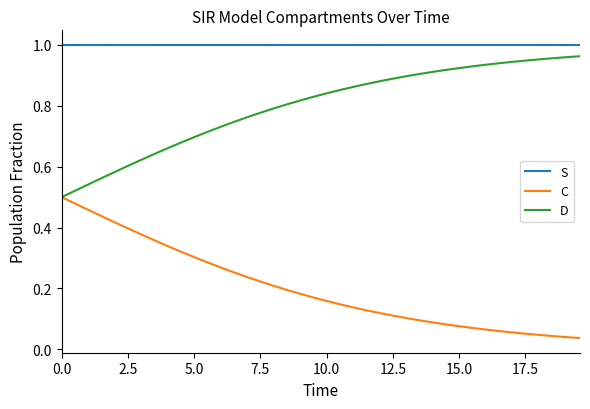

True or false: D and S intersect in this chart.

False